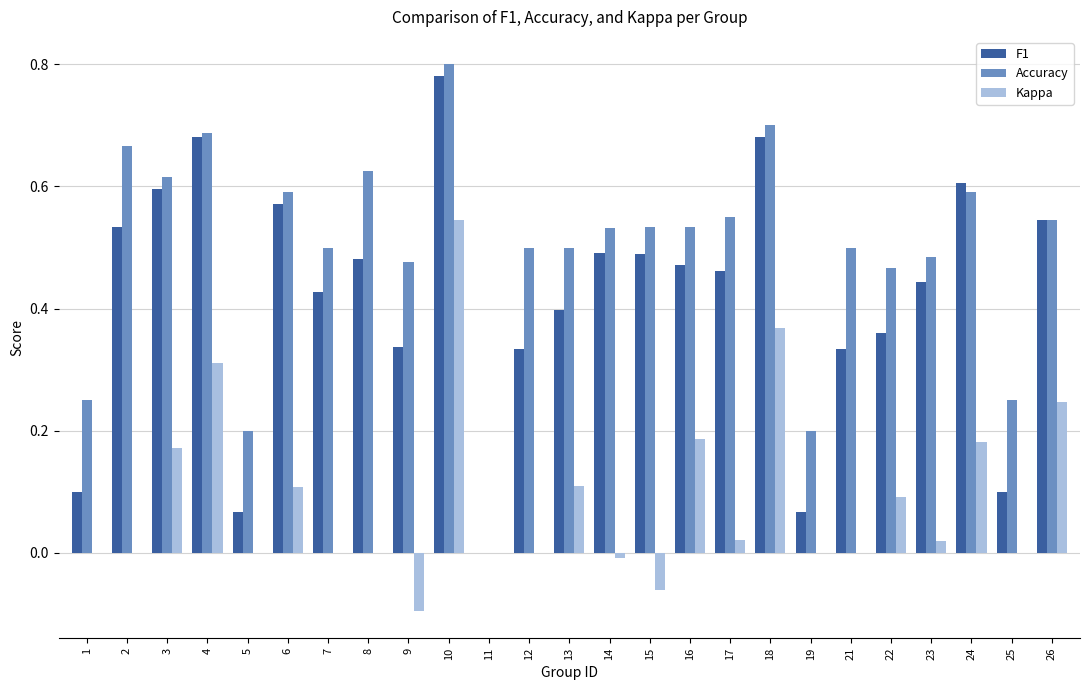

Which category has the highest value in the F1 series?

10